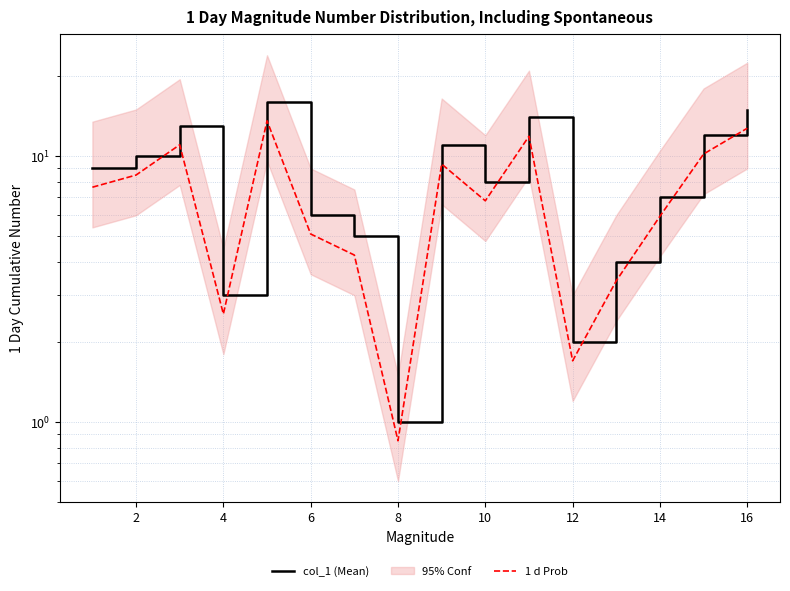

How many categories are shown in the chart?

16